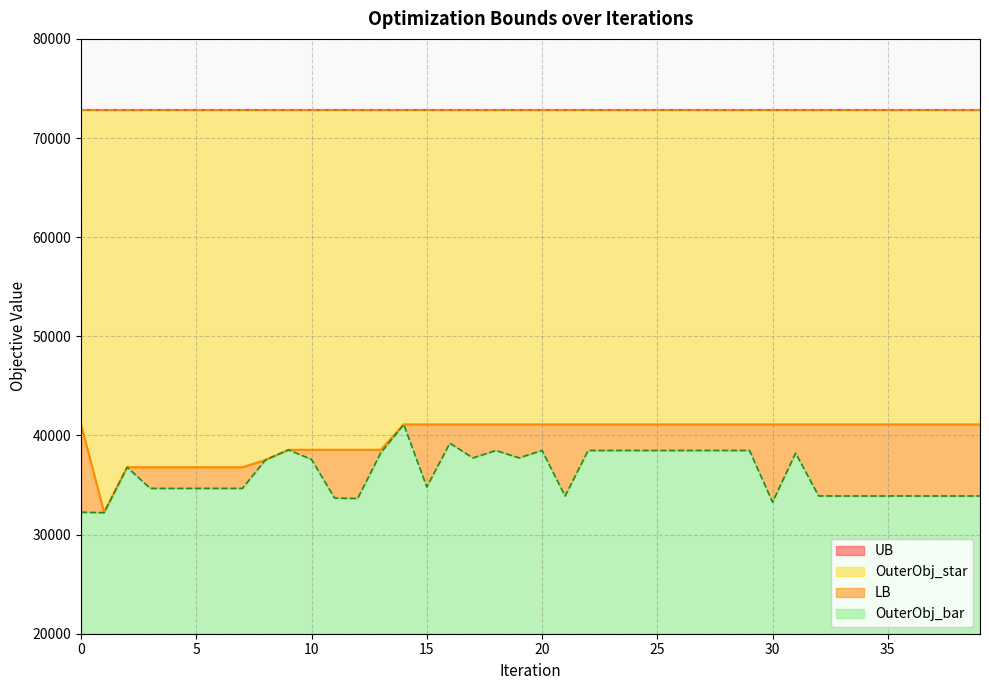

At which category is the sum across all series the highest?

14